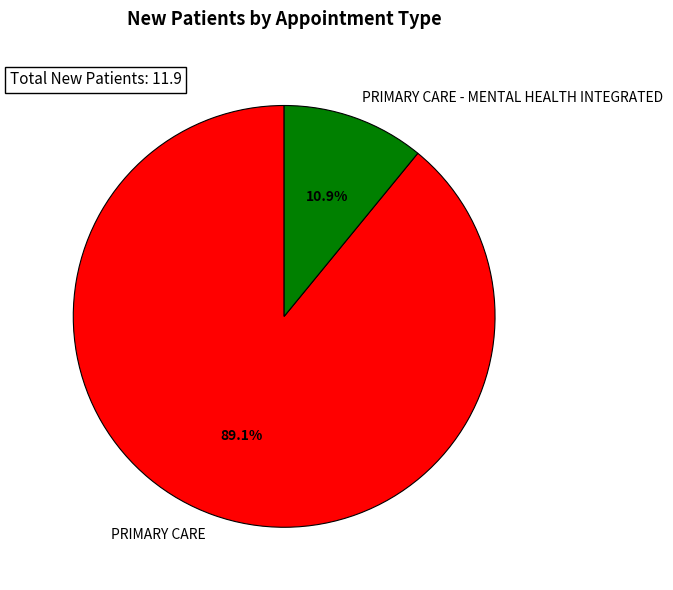

Is it true that PRIMARY CARE - MENTAL HEALTH INTEGRATED is 11% of the pie?

True